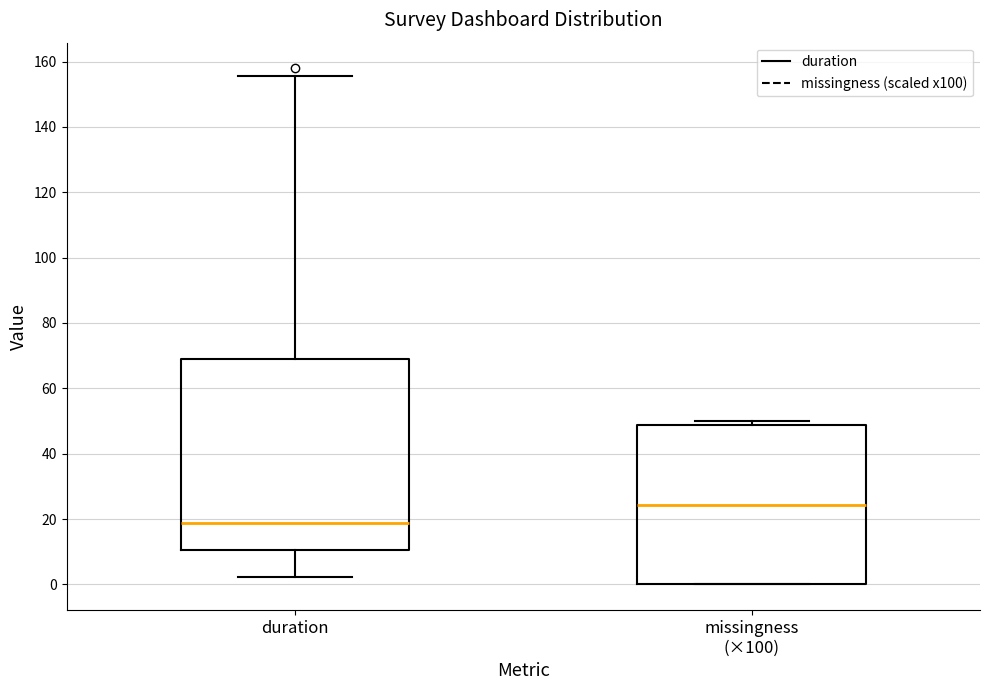

Which box has the highest median line?

missingness (×100)